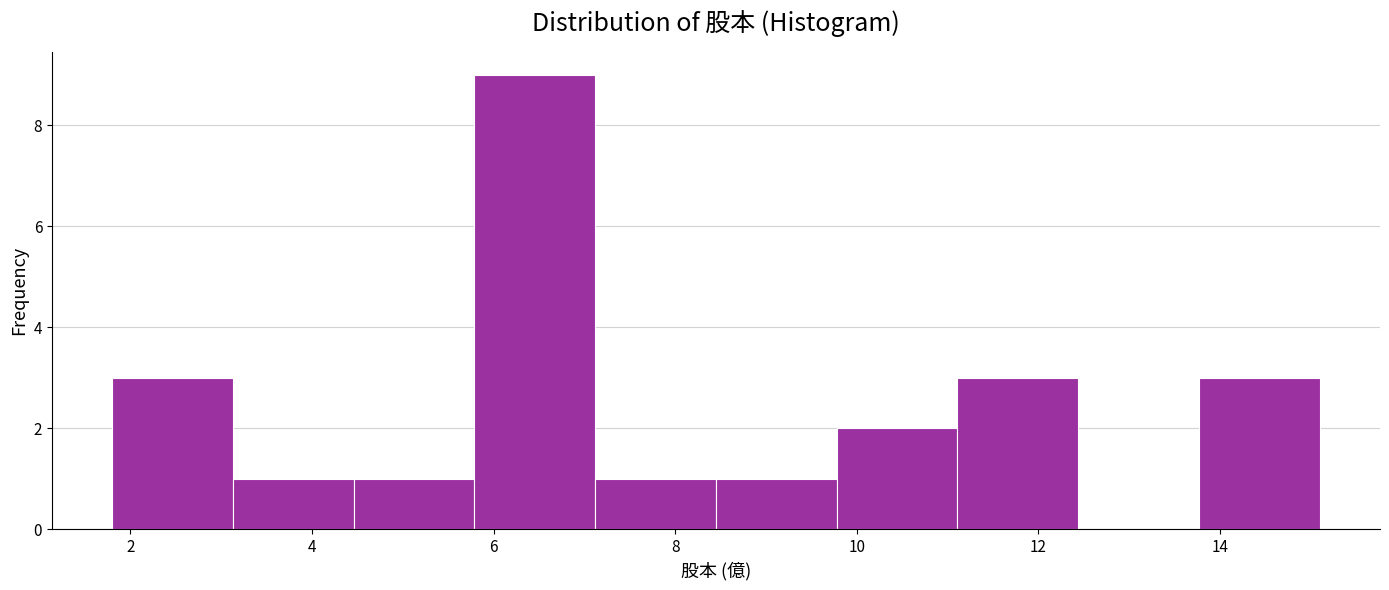

Reading left to right, transcribe this chart: for each bar, give the range it covers on the x-axis and its height. Neither the bar edges nor the heights are printed on the chart, so give them approximately, as read against the axes.

1.8 to 3.2: 3
3.2 to 4.4: 1
4.4 to 5.8: 1
5.8 to 7.2: 9
7.2 to 8.4: 1
8.4 to 9.8: 1
9.8 to 11.2: 2
11.2 to 12.4: 3
12.4 to 13.8: 0
13.8 to 15.2: 3